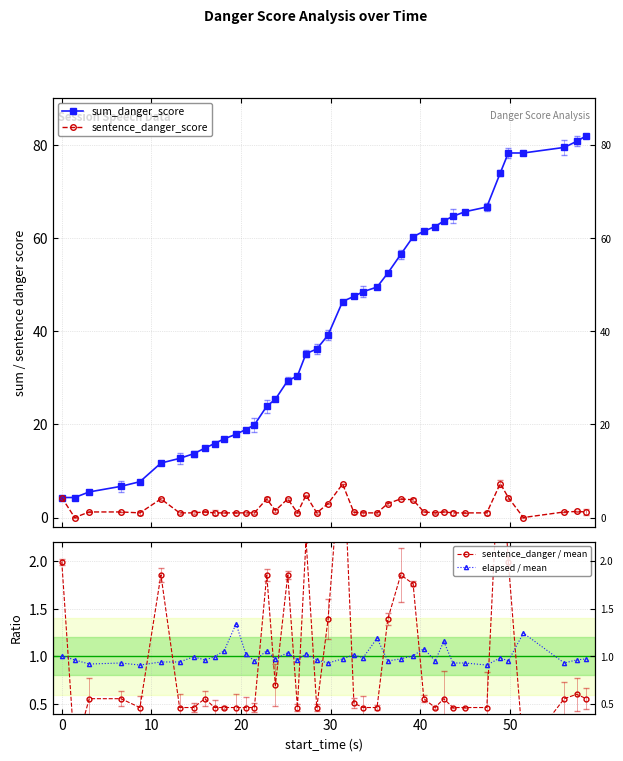

How many data points in sentence_danger / mean are above 0?

38